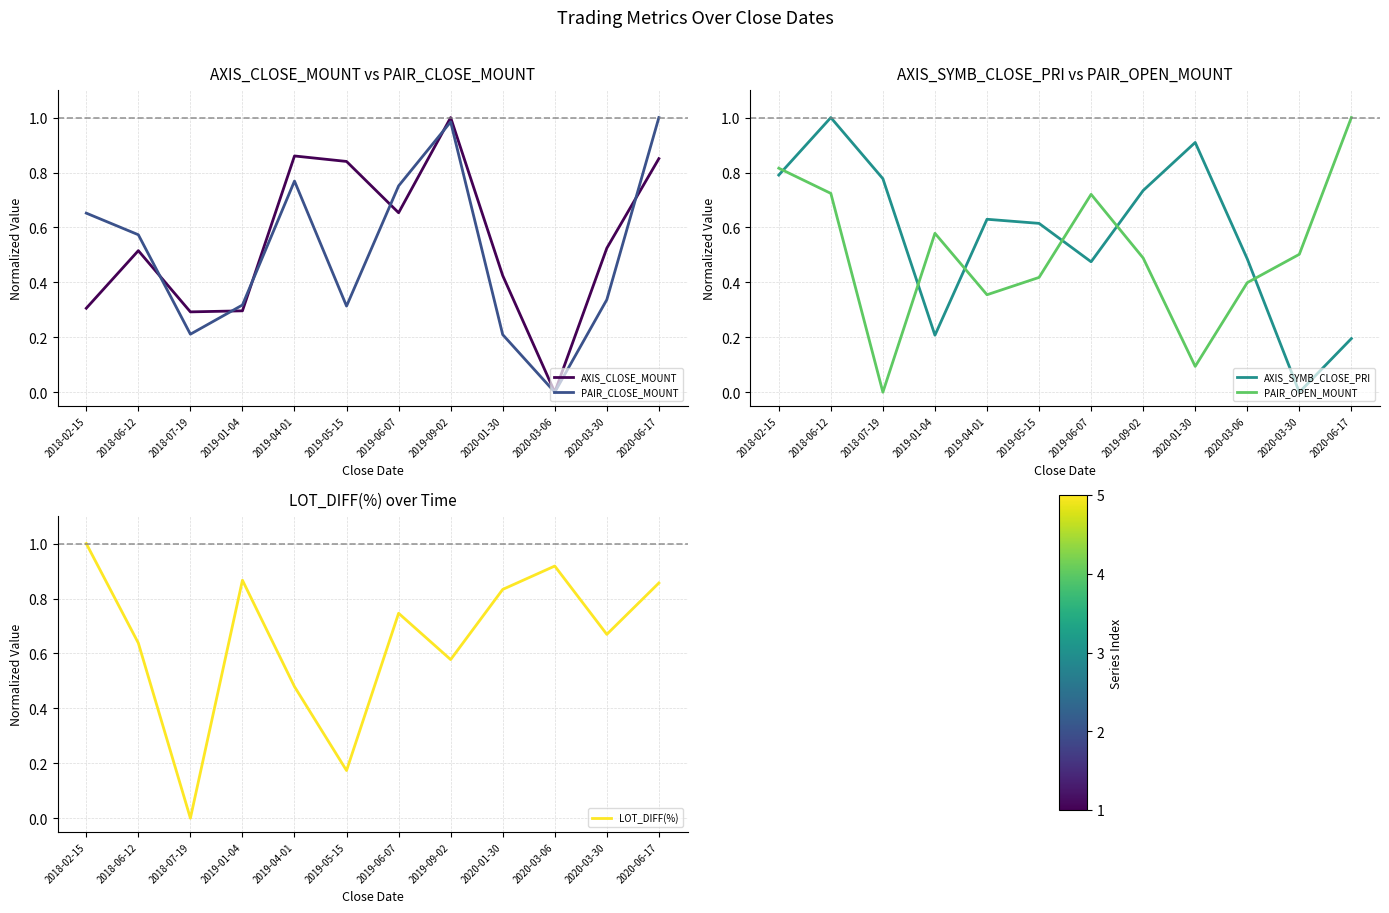

What is the difference between the PAIR_CLOSE_MOUNT values at 2019-09-02 and 2018-06-12?

0.4